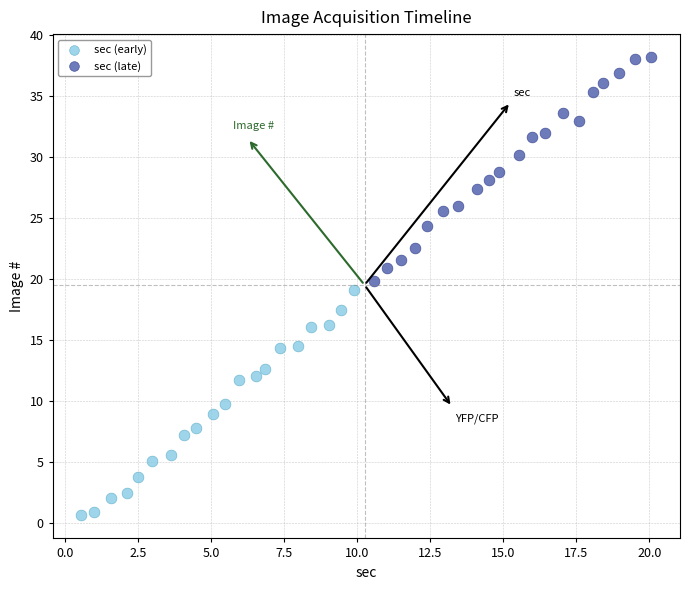

Which series reaches the minimum Y coordinate?

sec (early)